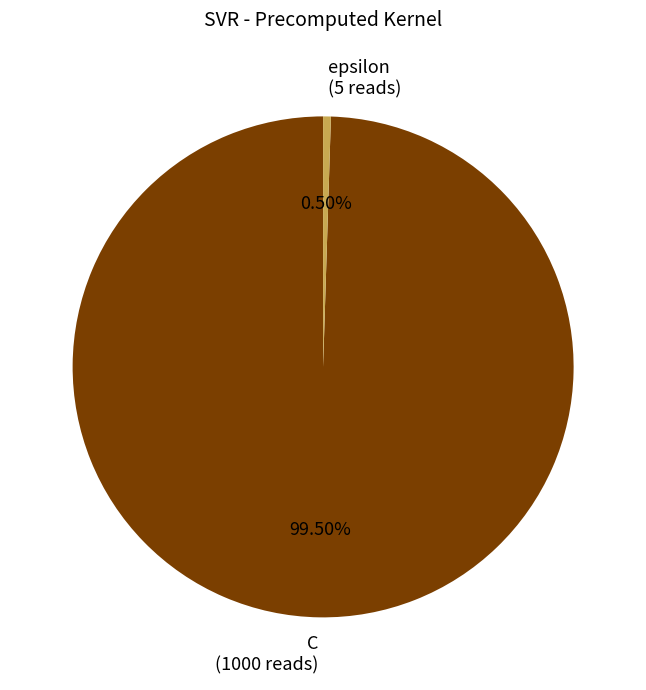

What is the smallest slice in the pie chart?

epsilon